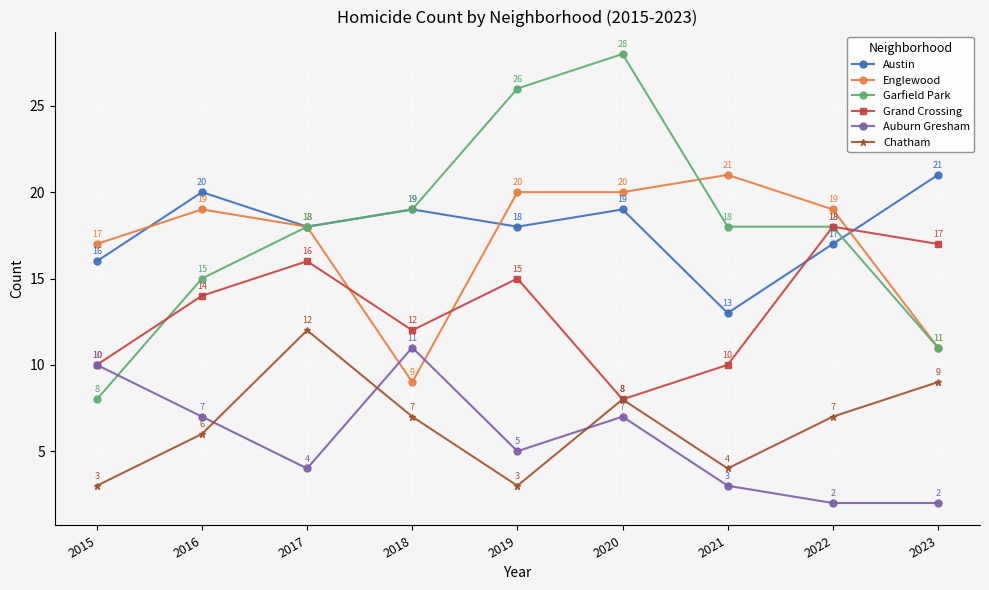

What is the smallest value displayed?

2